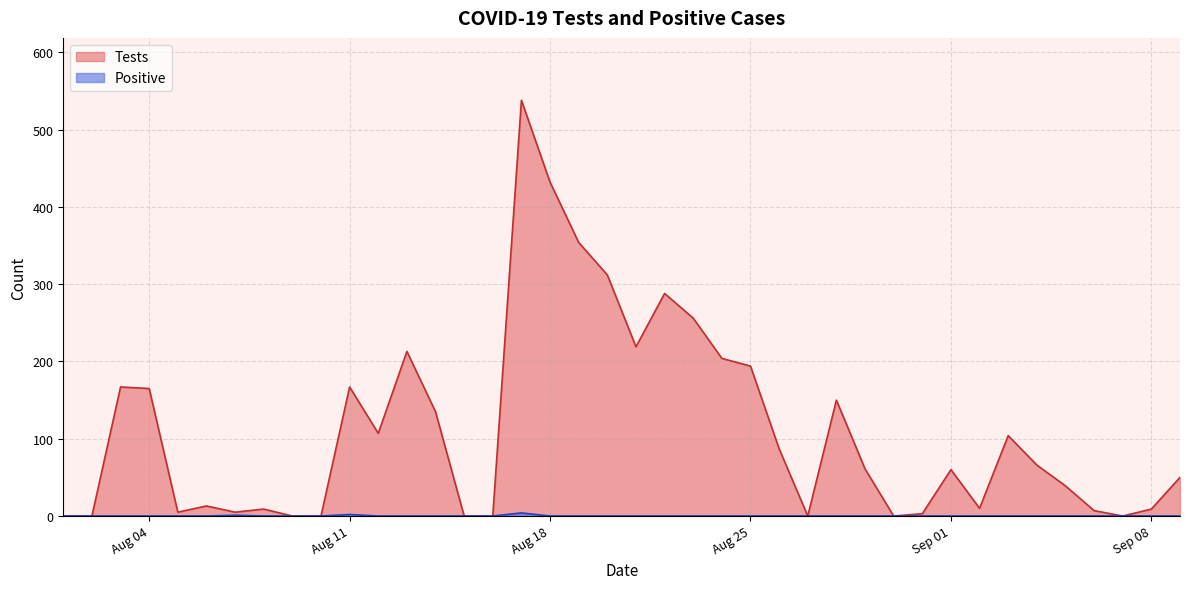

At how many categories does at least one series exceed 166?

12